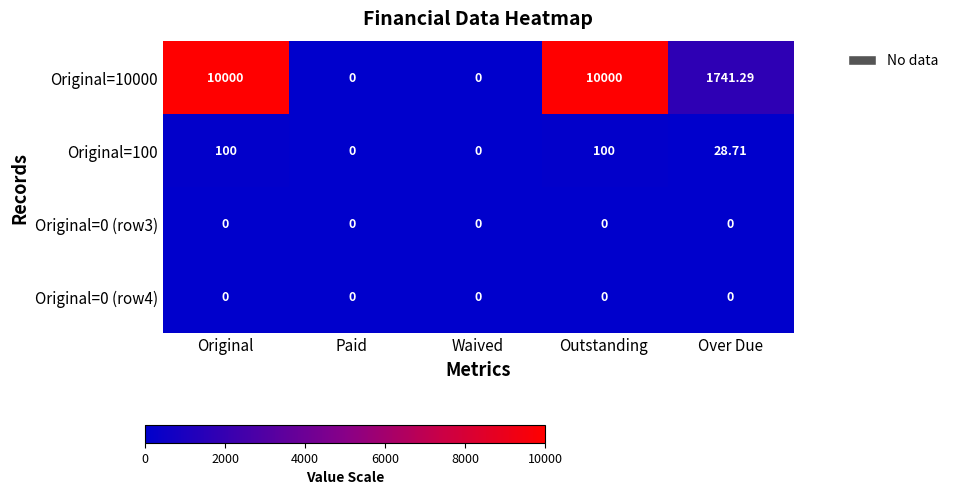

Count the number of categories in the chart.

5